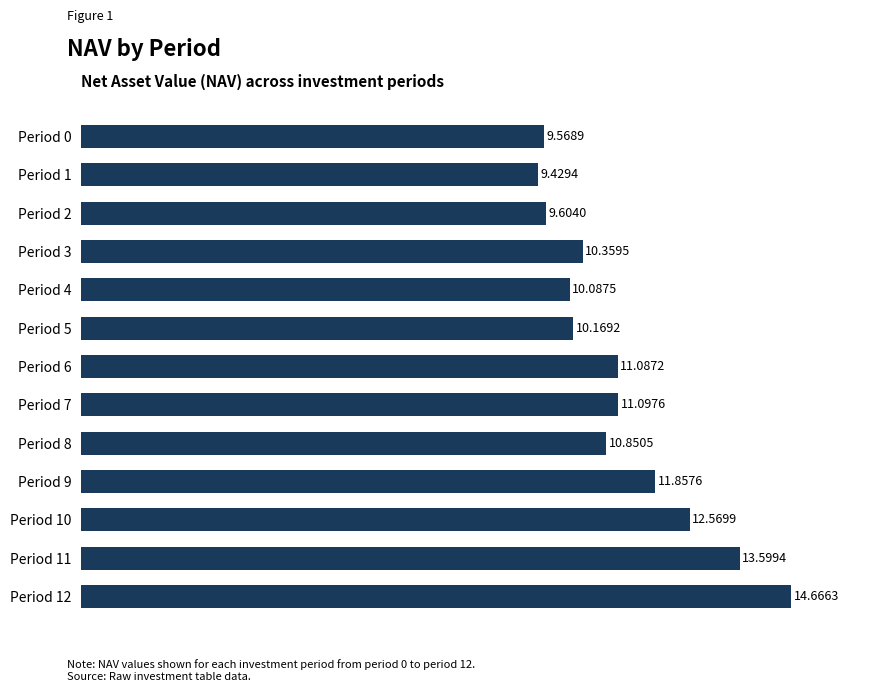

Rank the categories by value from lowest to highest.

Period 1, Period 0, Period 2, Period 4, Period 5, Period 3, Period 8, Period 6, Period 7, Period 9, Period 10, Period 11, Period 12